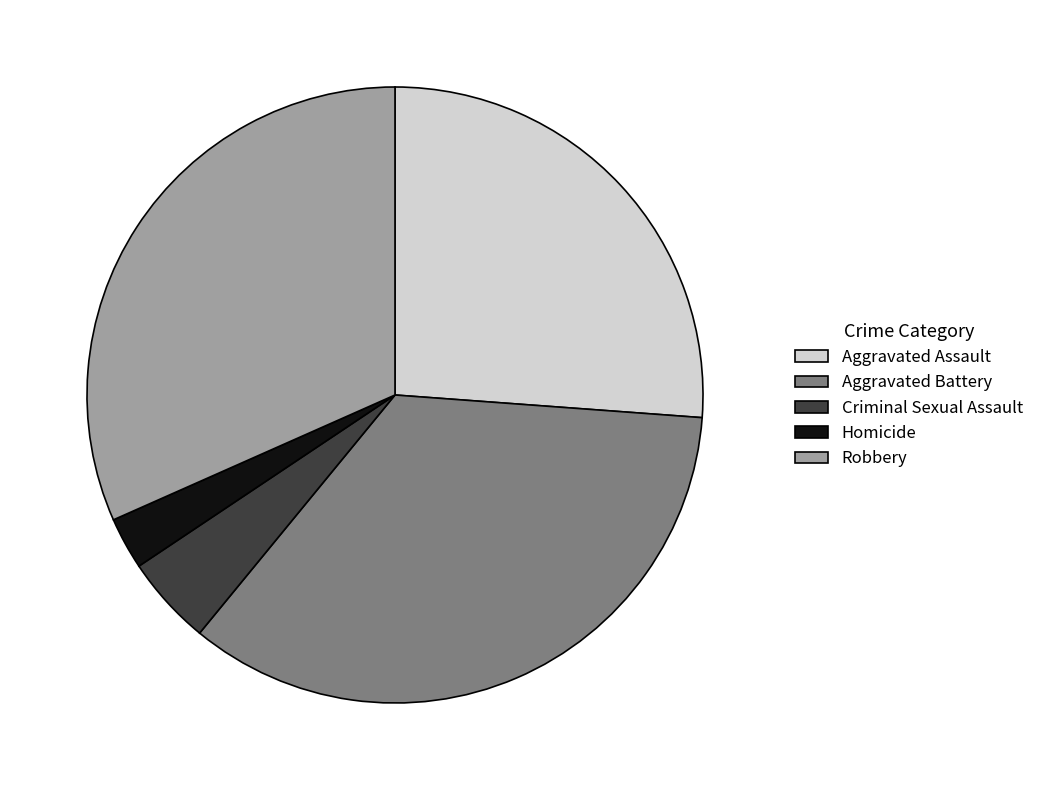

How many segments does this pie chart have?

5